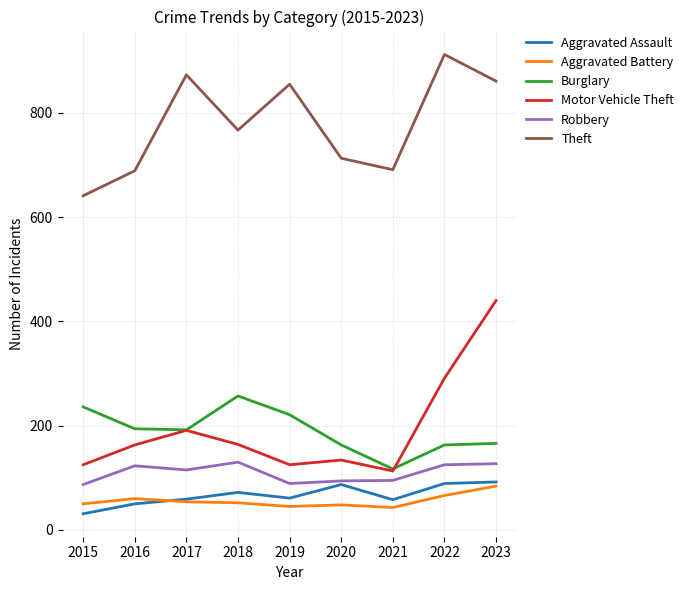

True or false: Motor Vehicle Theft and Aggravated Battery intersect in this chart.

False